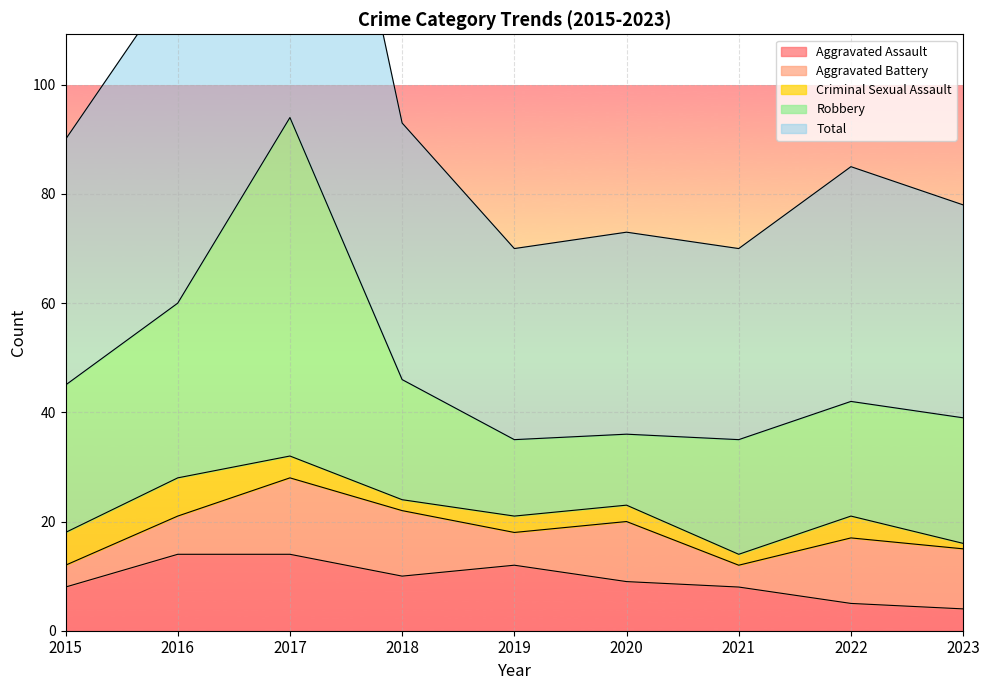

What is the spread (max minus min) of values at 2020?

34